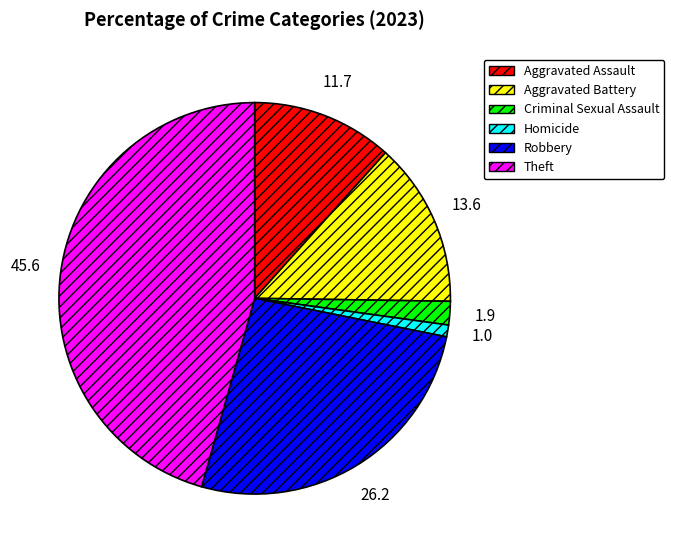

Does Homicide represent more than half of the total?

No